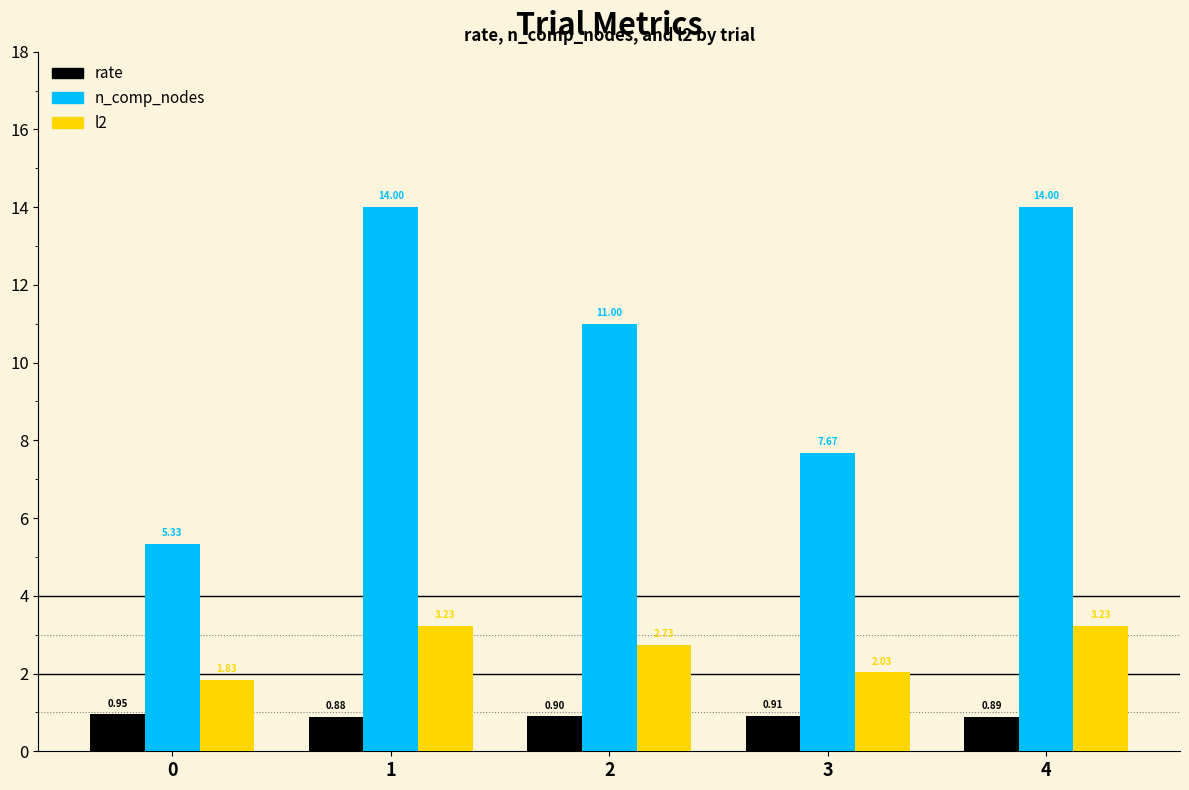

What are all the series names shown in the legend?

rate, n_comp_nodes, l2